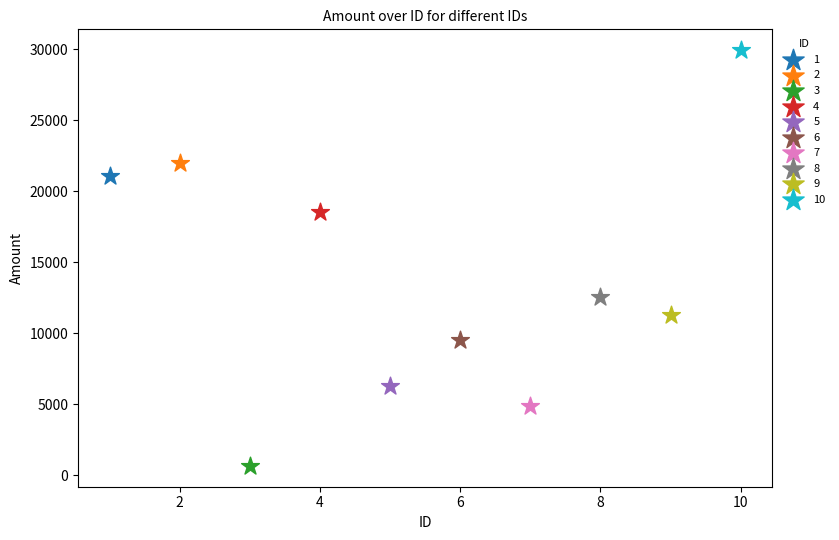

Which series contains the highest Y value?

10